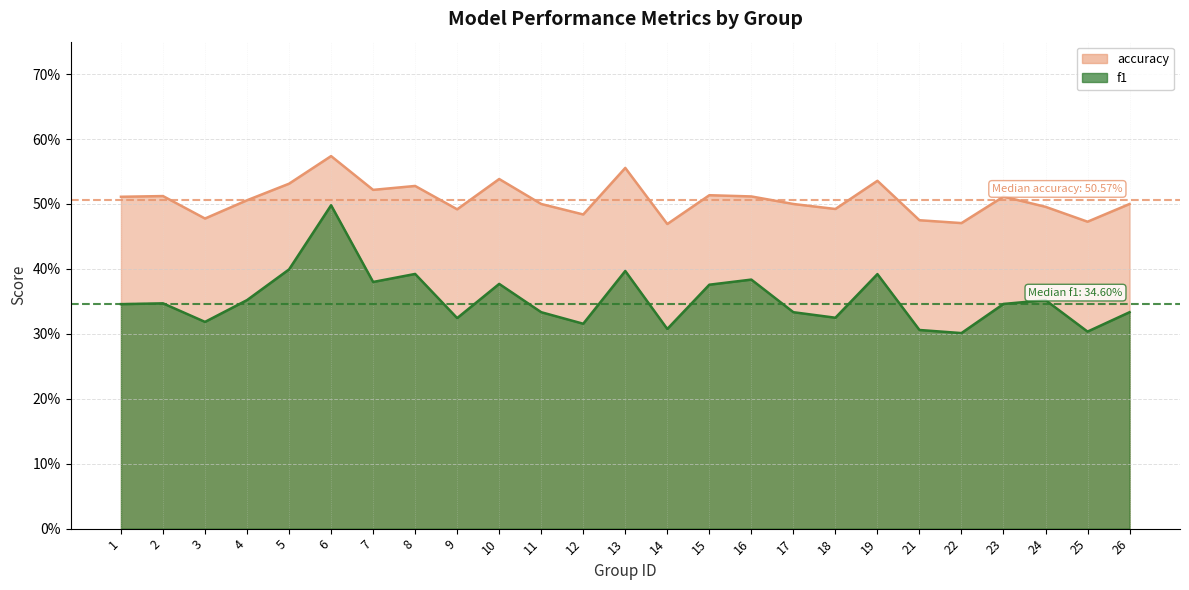

At which category is the sum across all series the highest?

6